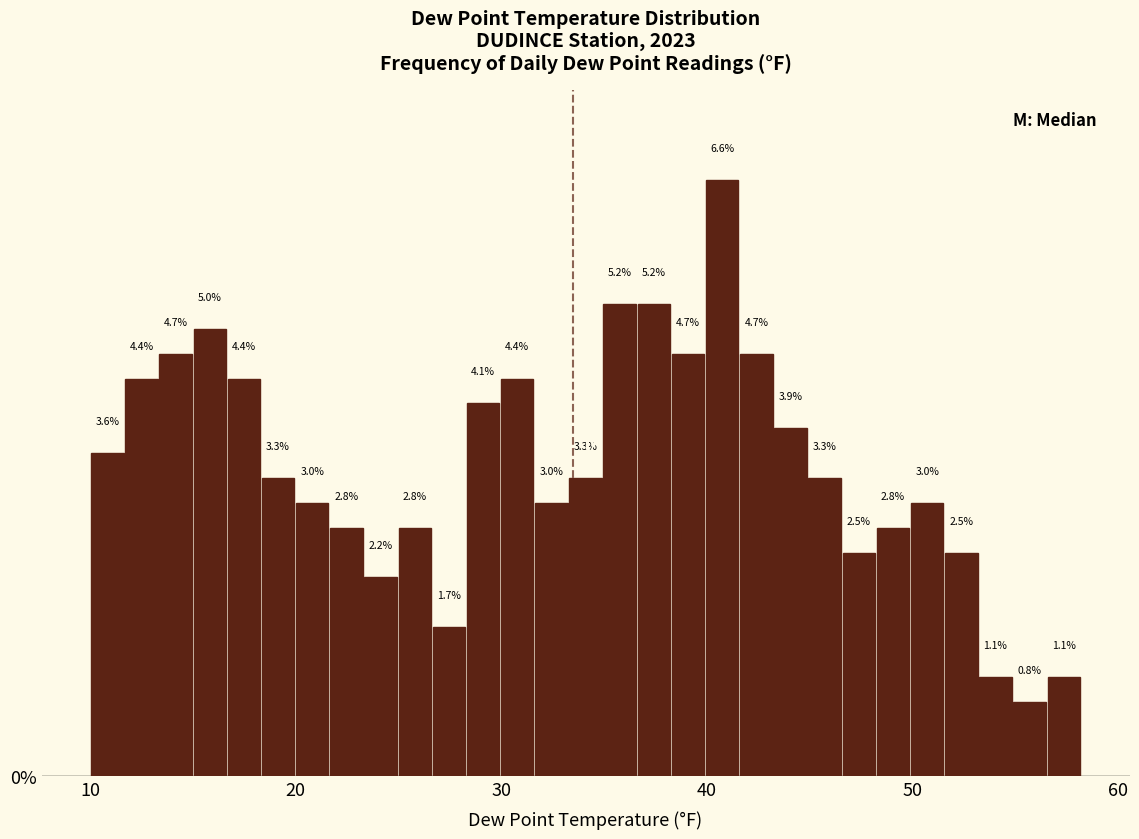

Read against the x-axis, roughly where is the centre of the tallest bar?

41